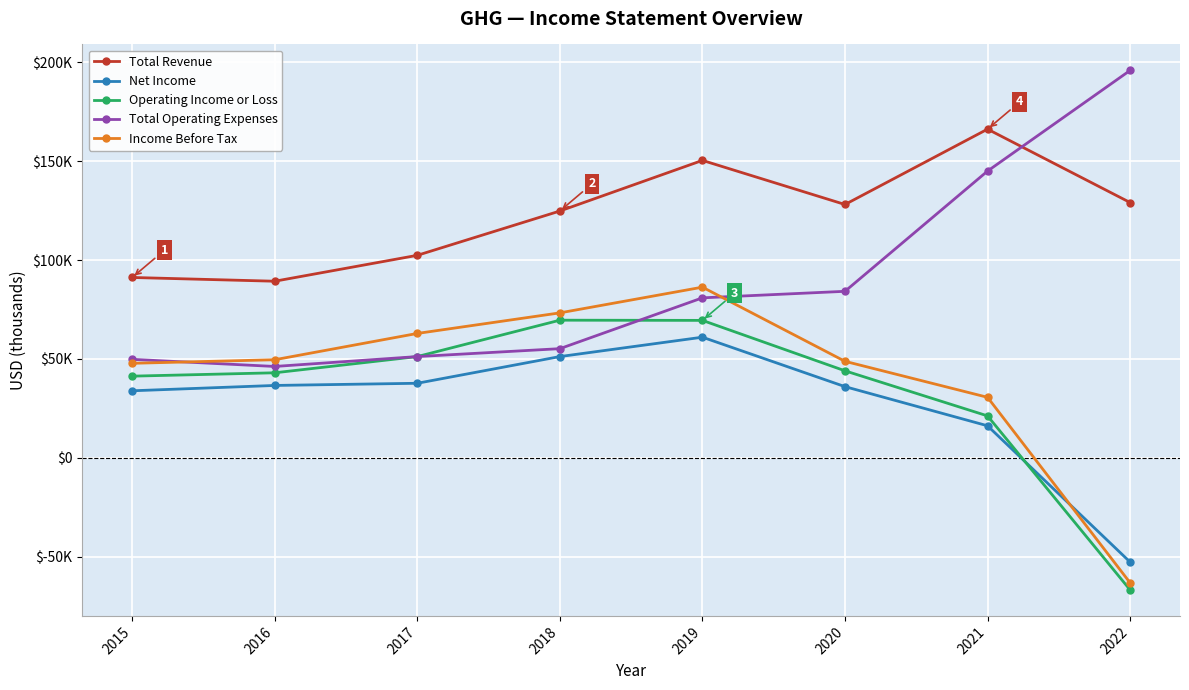

How many intersections are there between Total Revenue and Total Operating Expenses?

1